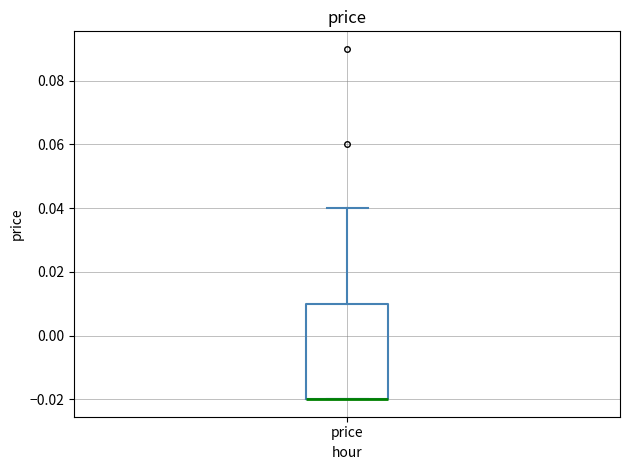

Read this box plot against the y-axis: the position of the median line, the range covered by the box, and the ends of both whiskers. The values are not printed on the chart, so give them approximately, as read against the axis.

median -0.02 (drawn on the box's lower edge), box -0.02 to 0.01, whiskers -0.02 to 0.04